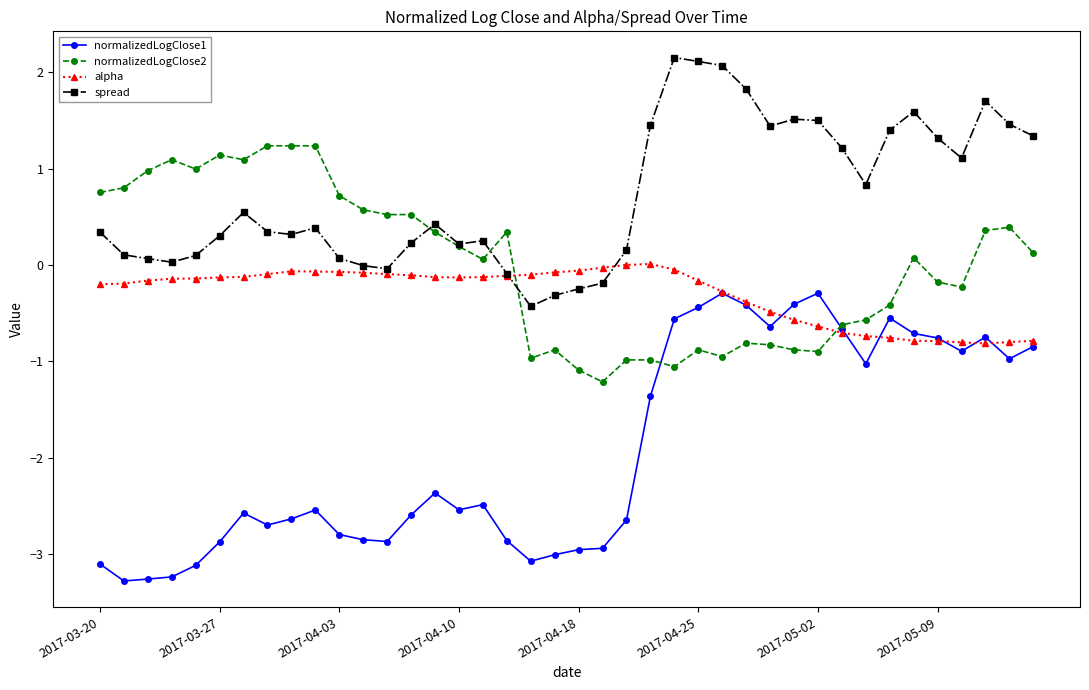

What is the value of the alpha point at the 21st from the left?

-0.1